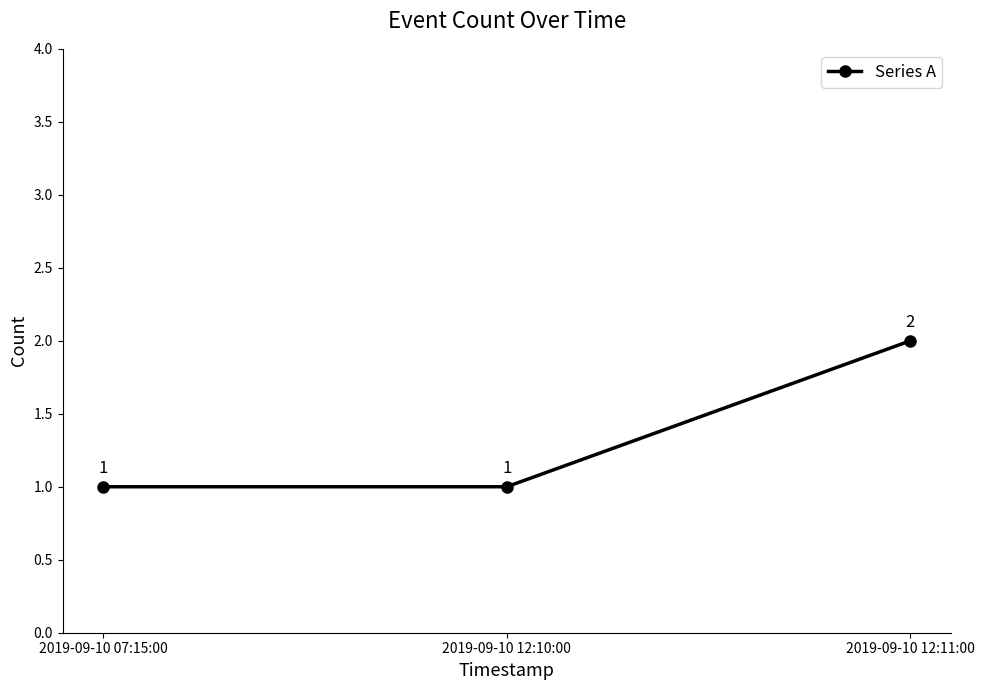

What is the change in value from 2019-09-10 12:10:00 to 2019-09-10 12:11:00?

+1